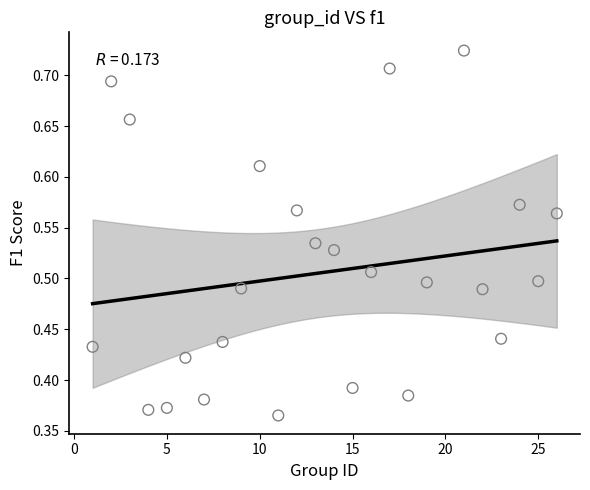

What is the range of X values (max minus min)?

25.0